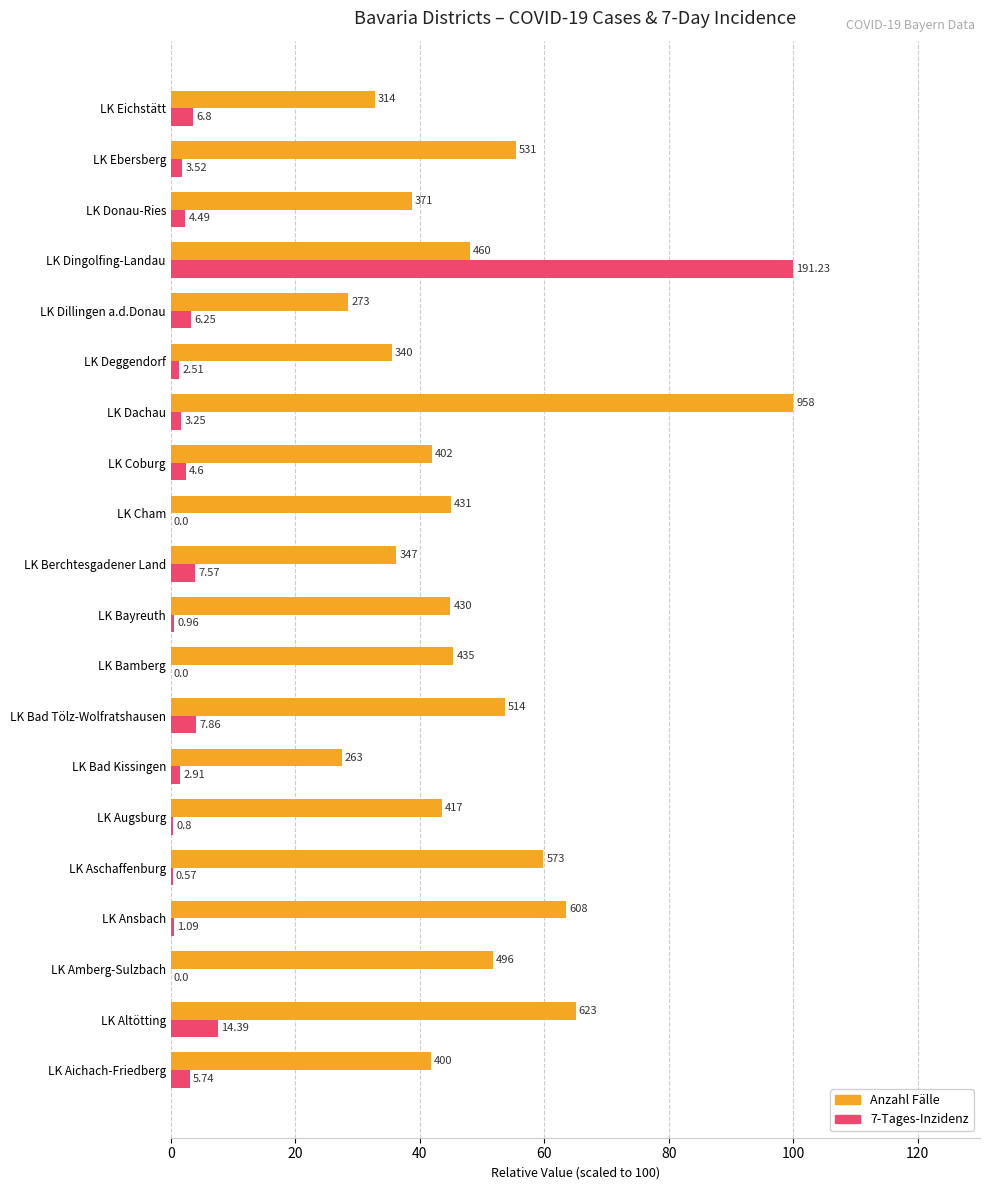

What are all the series names shown in the legend?

Anzahl Fälle, 7-Tages-Inzidenz